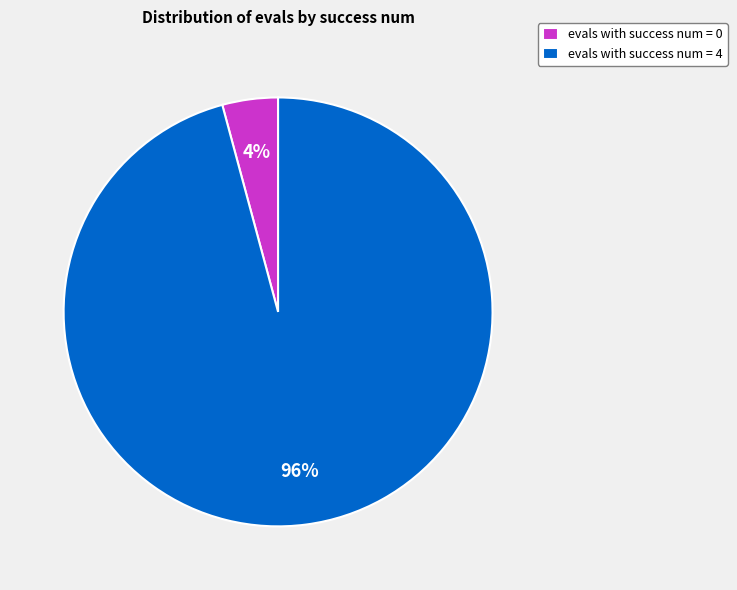

Which has a higher value, evals with success num = 4 or evals with success num = 0?

evals with success num = 4